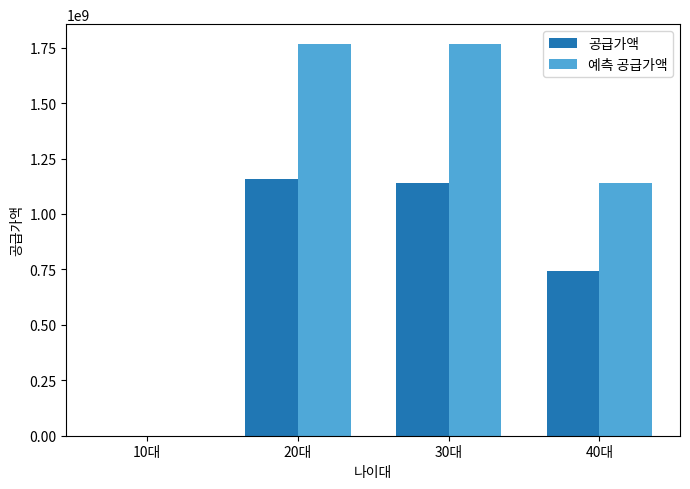

Is the value of 공급가액 at 20대 greater than the value of 예측 공급가액 at 10대?

Yes